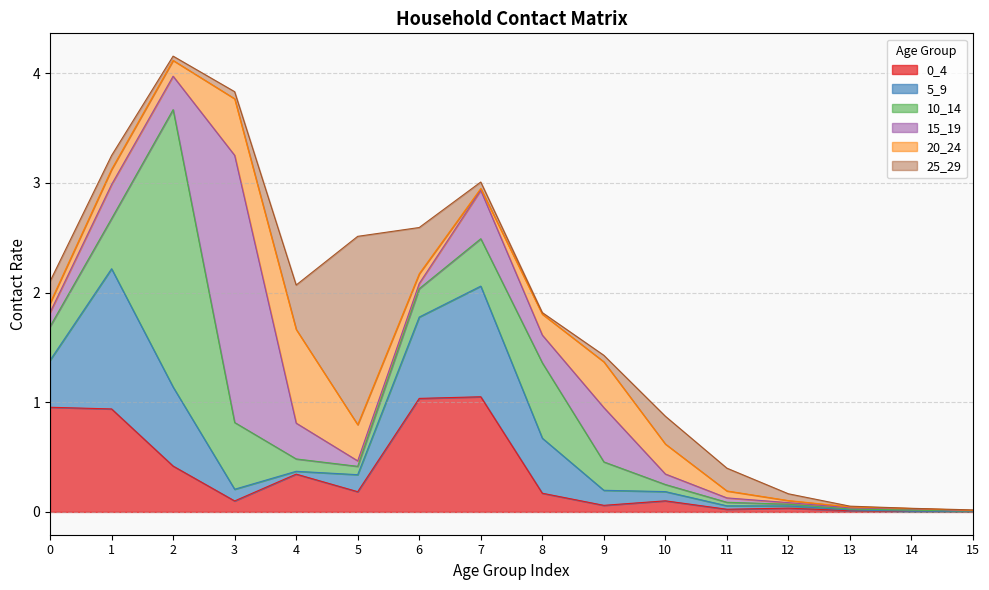

At which category does 10_14 reach its first local peak?

2